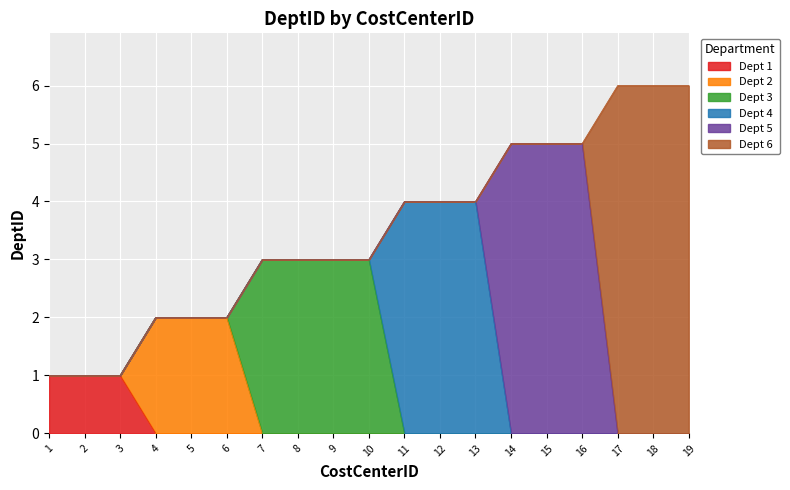

Which has a higher value, 19 or 9?

19